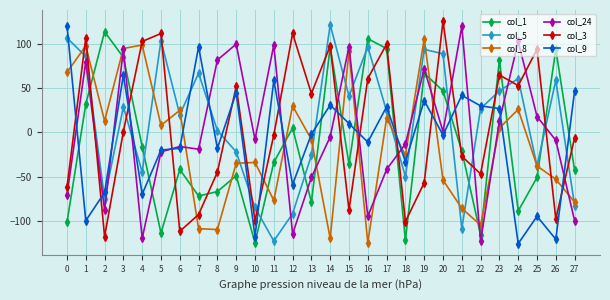

At which category is the sum across all series the highest?

3